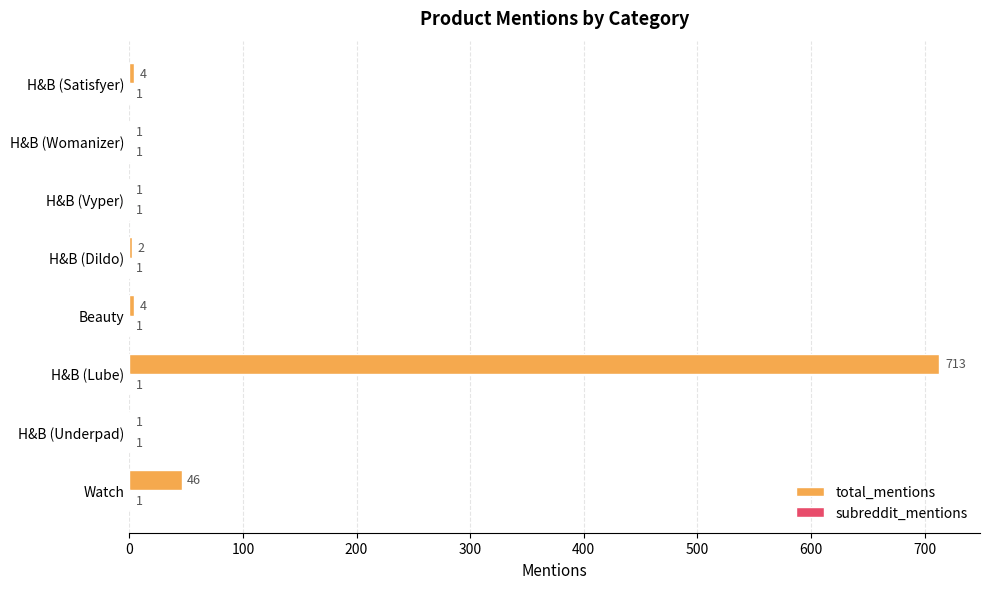

Which series has the largest total across all categories?

total_mentions